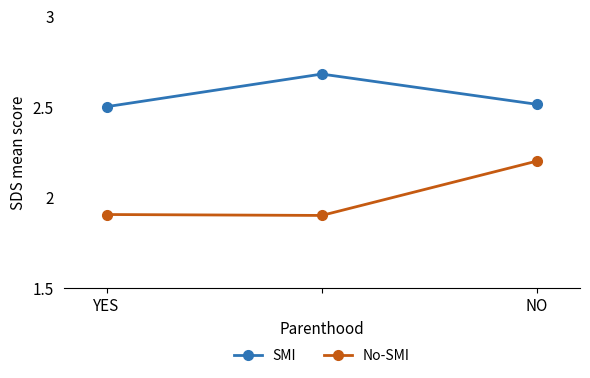

List the series in order of their peak value, lowest first.

No-SMI, SMI